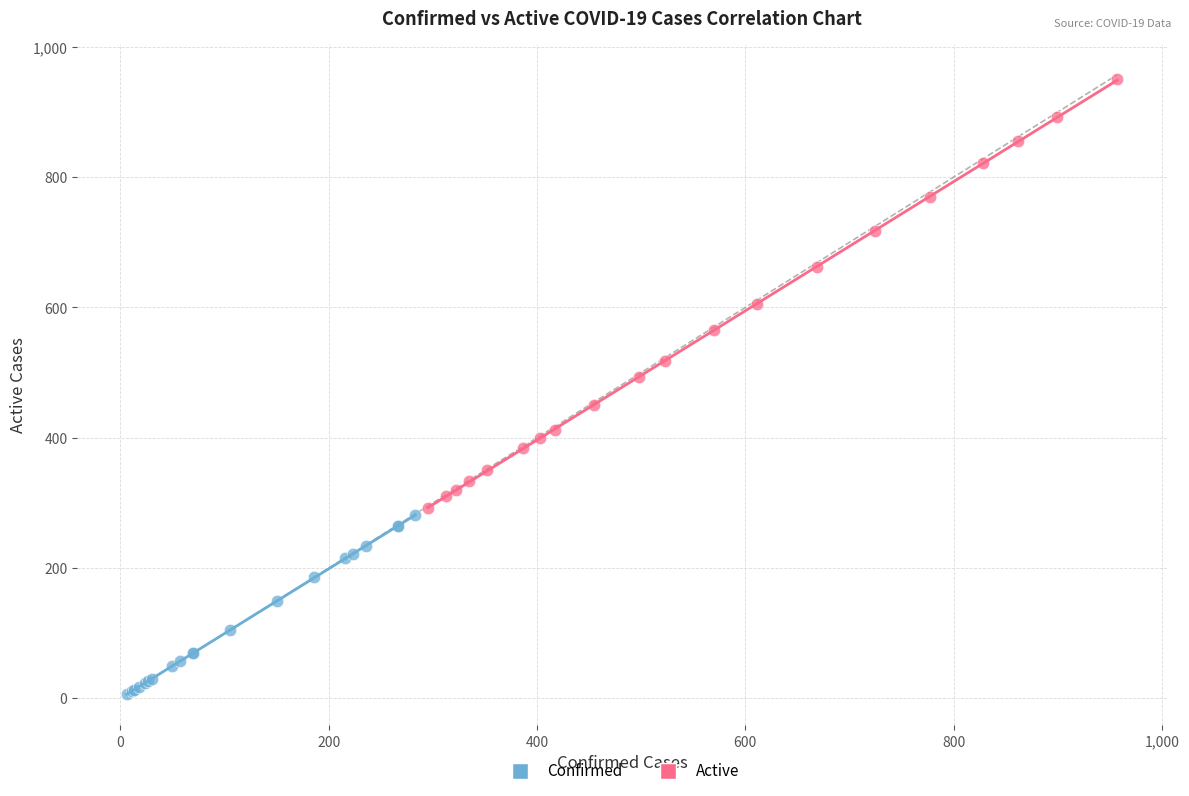

What are all the series names shown in the legend?

Confirmed, Active